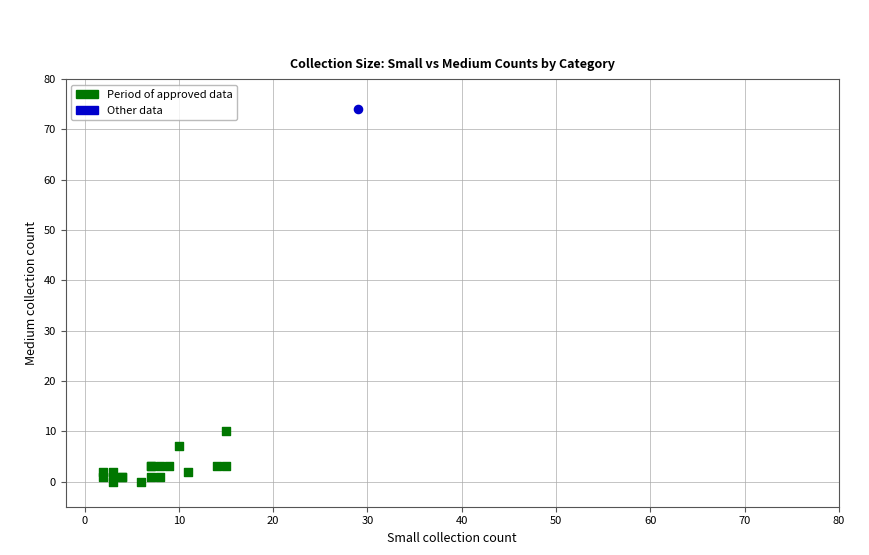

What are all the series names shown in the legend?

Period of approved data, Other data